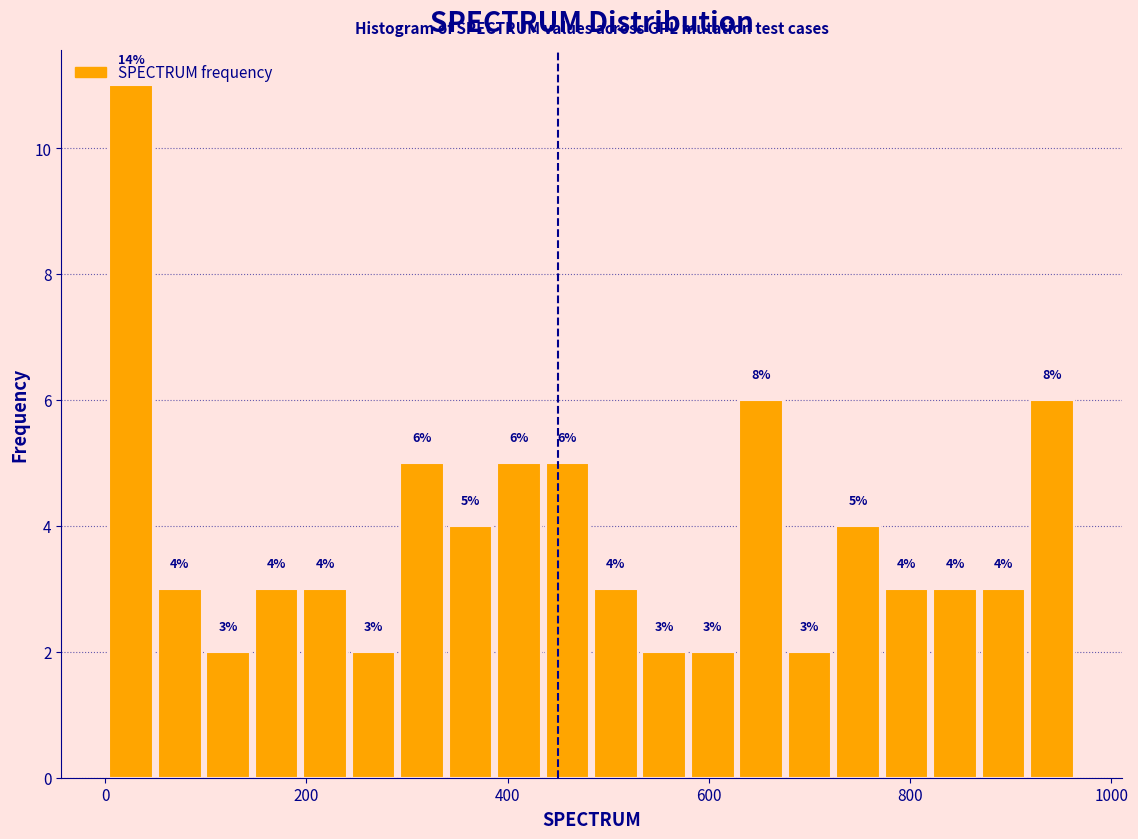

Read against the x-axis, roughly where is the centre of the tallest bar?

20